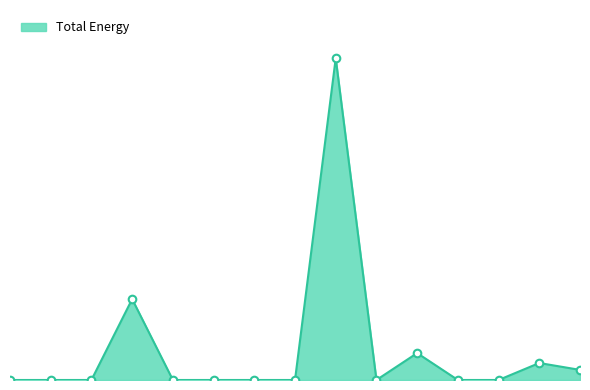

Is this an area chart (filled region under the line)?

Yes